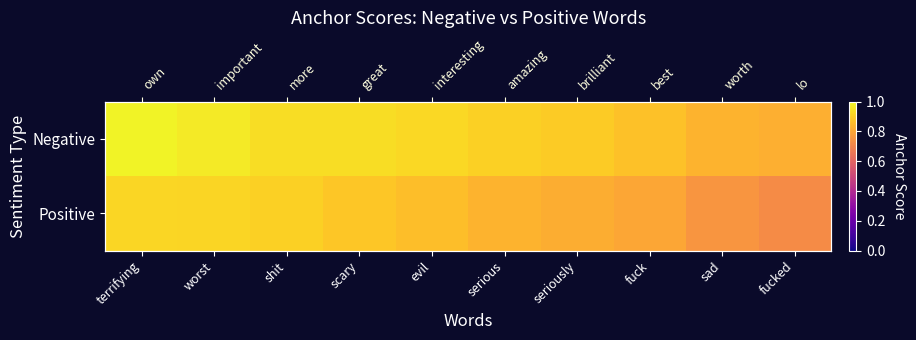

At fucked, list the series in order from largest to smallest.

Negative, Positive